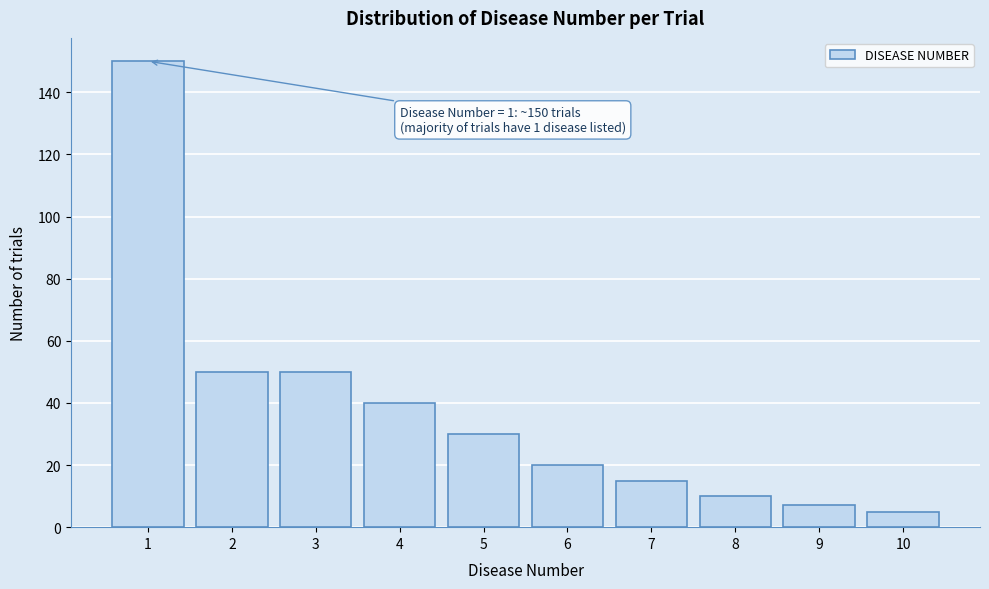

Reading left to right, list all the values displayed in this chart.

1=150	2=50	3=50	4=40	5=30	6=20	7=15	8=10	9=7	10=5